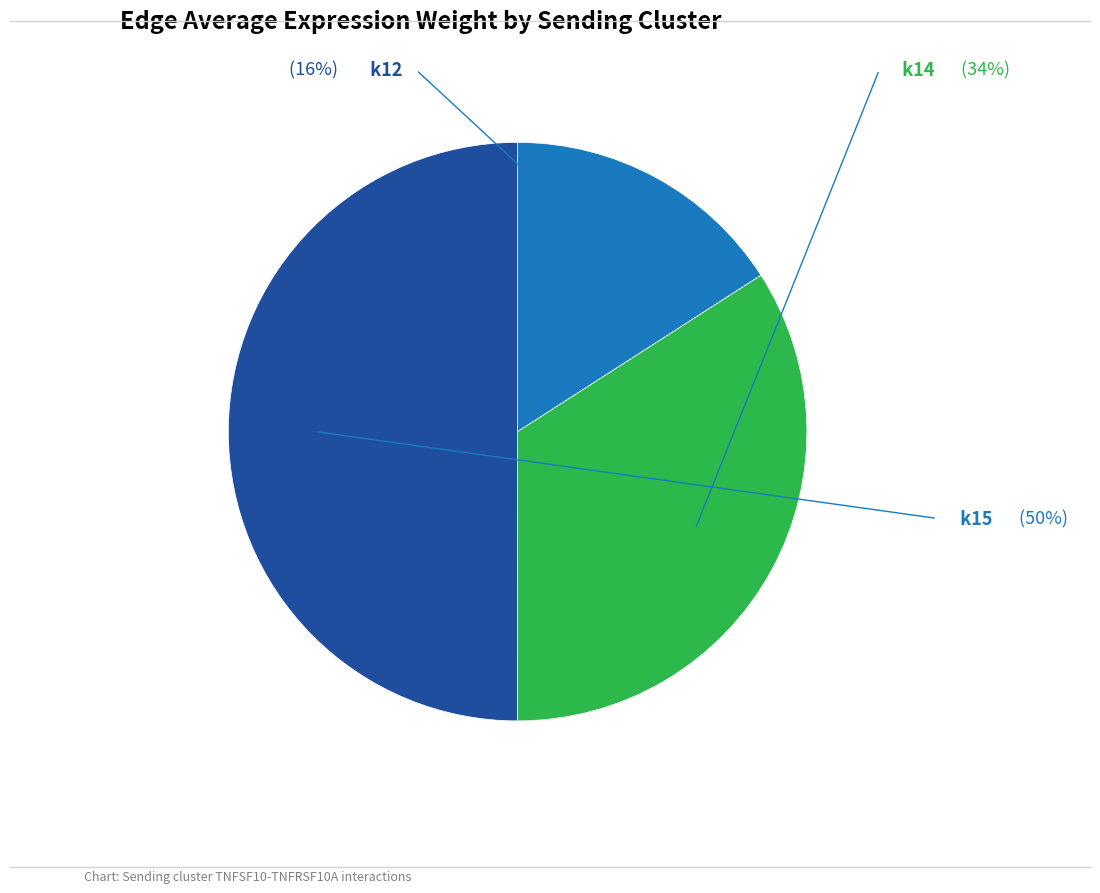

How many slices are in this pie chart?

3